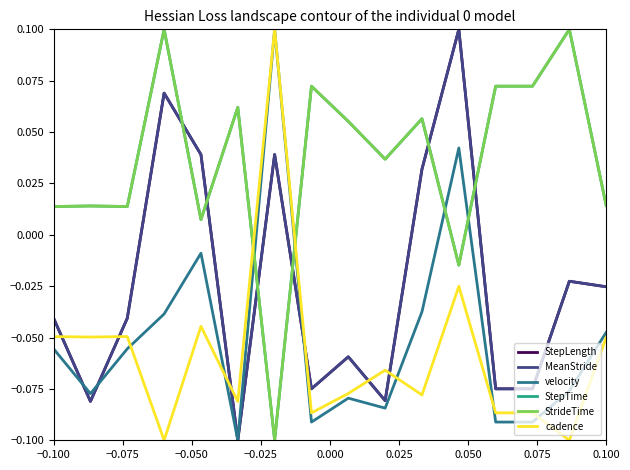

After their last crossing, which series has the higher values: StrideTime or MeanStride?

StrideTime